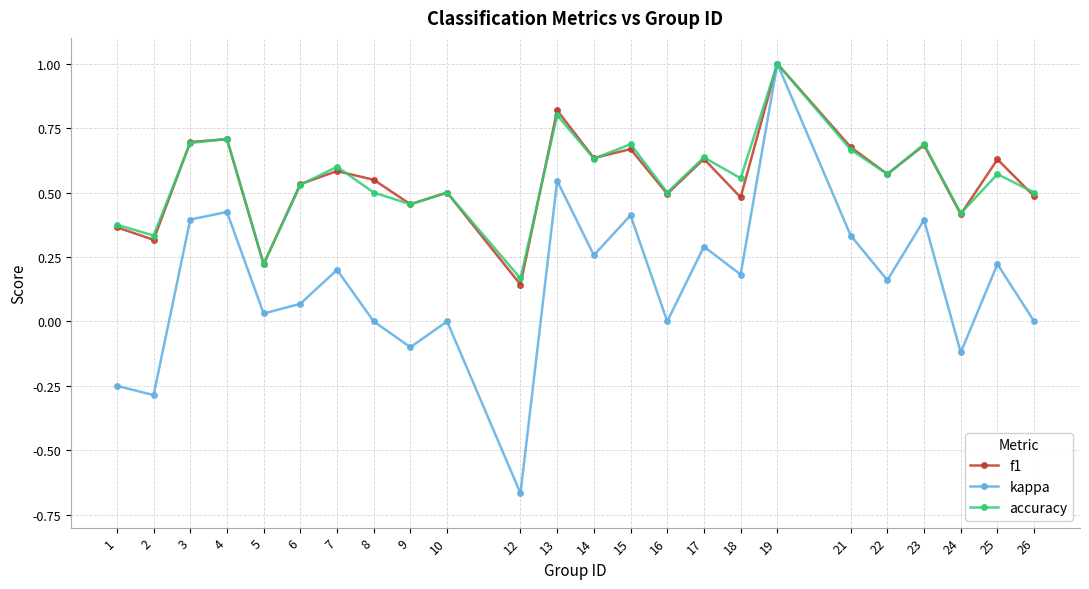

Where is the first local minimum for f1?

2